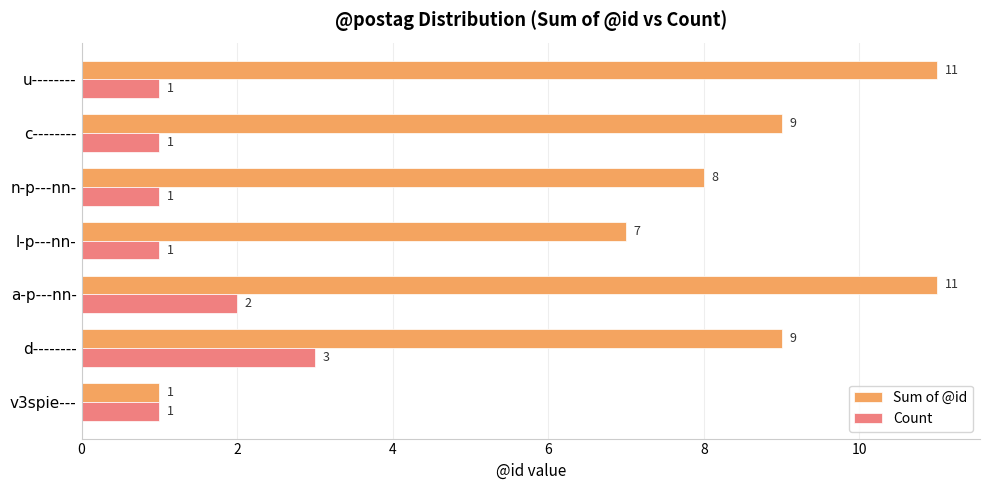

What is the sum of all Count values?

10